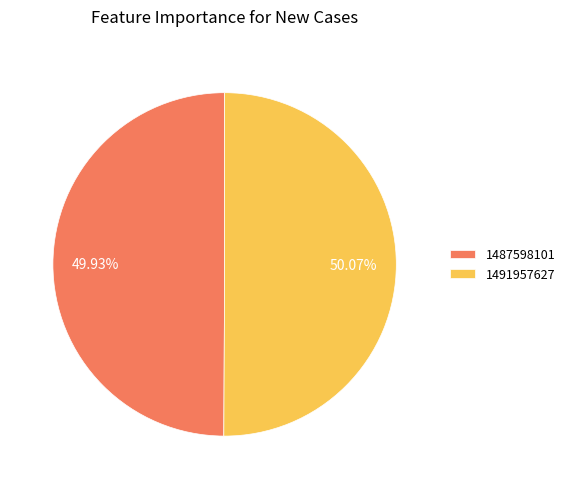

How many segments does this pie chart have?

2